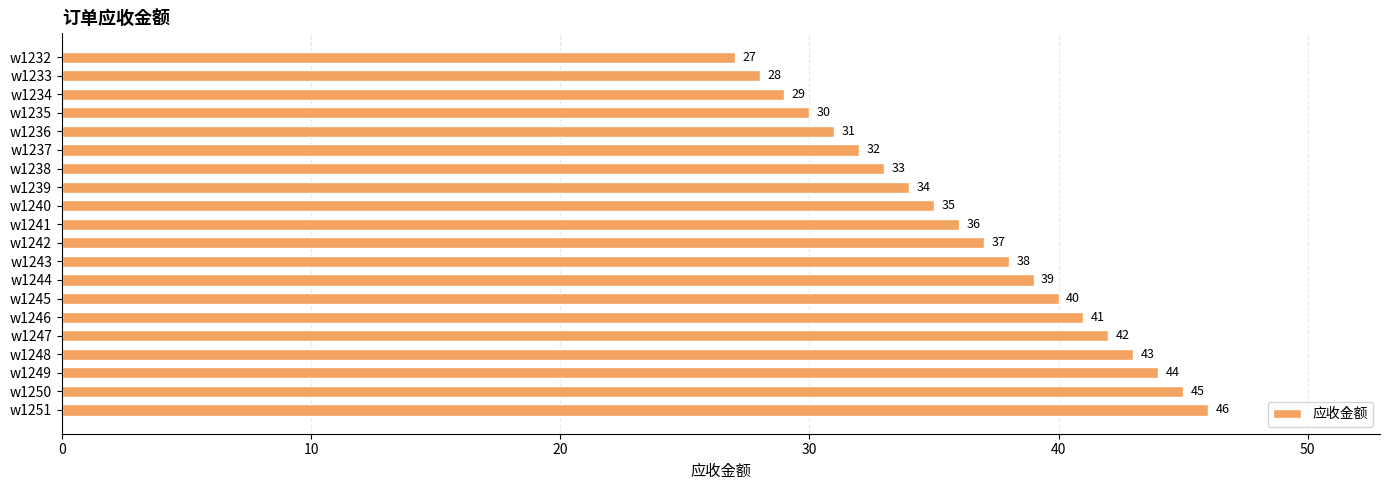

Rank the categories by value from highest to lowest.

w1251, w1250, w1249, w1248, w1247, w1246, w1245, w1244, w1243, w1242, w1241, w1240, w1239, w1238, w1237, w1236, w1235, w1234, w1233, w1232